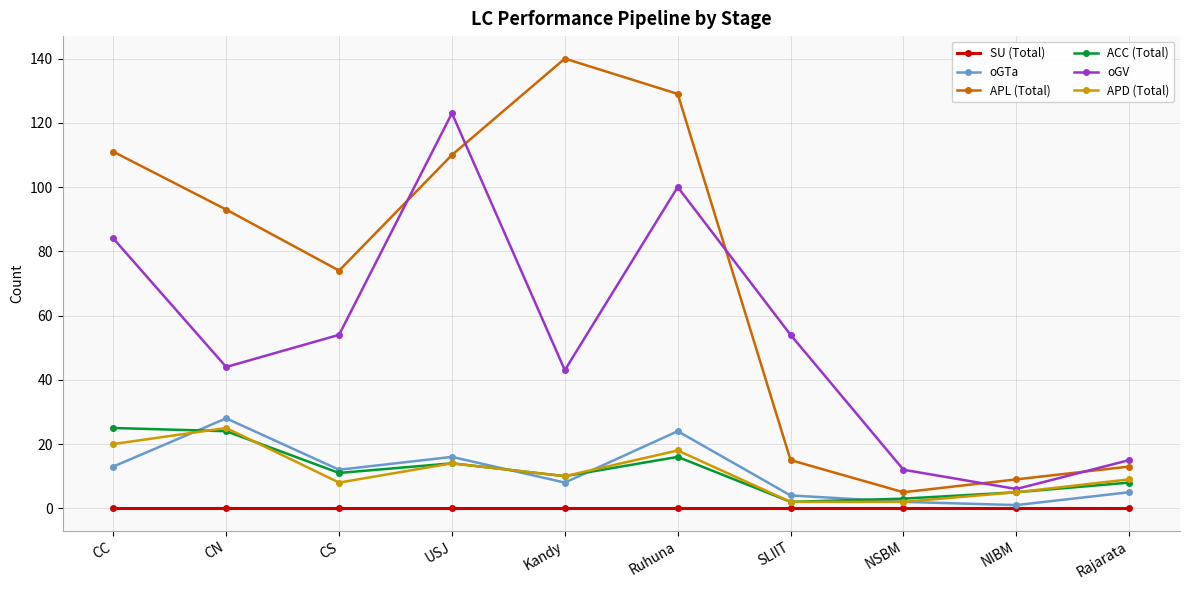

What is the difference between the maximum and minimum values in the APL (Total) series?

135